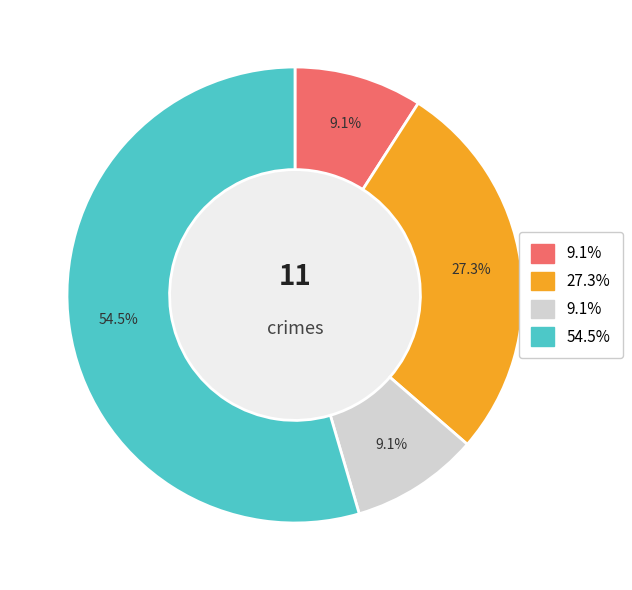

How many slices are in this pie chart?

4